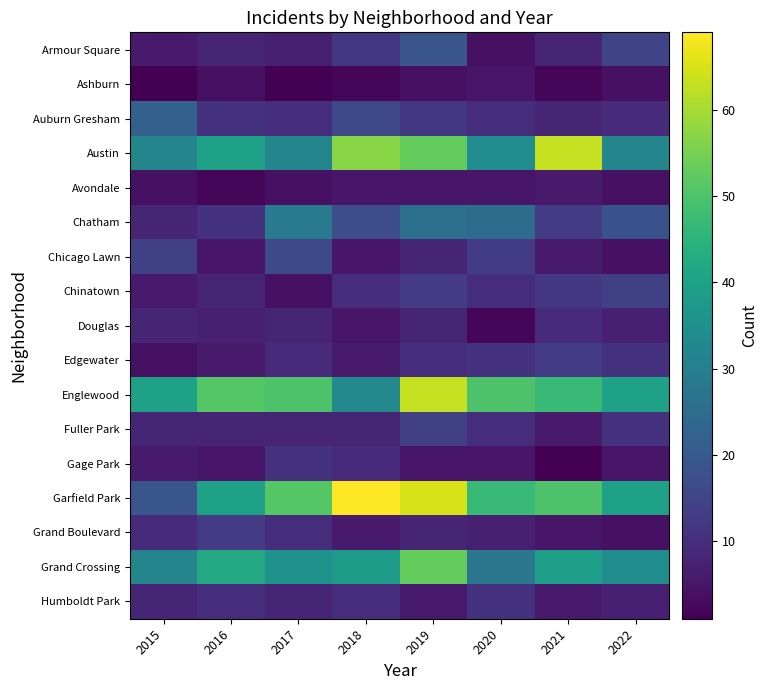

Which category has the lowest value across all series?

2015